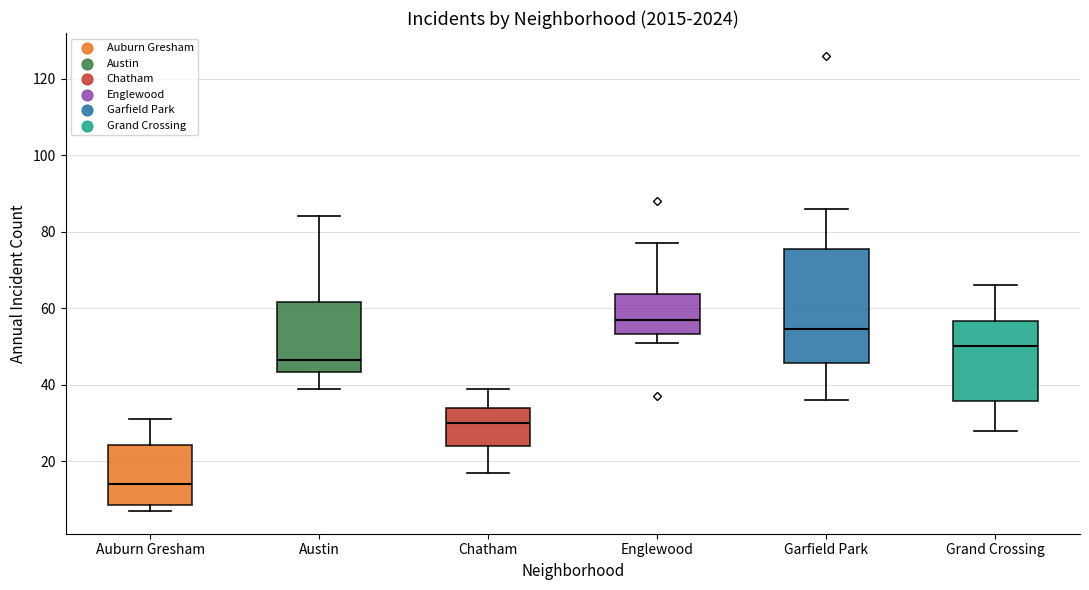

Comparing the boxes themselves (not the whiskers), which one is the tallest?

Garfield Park